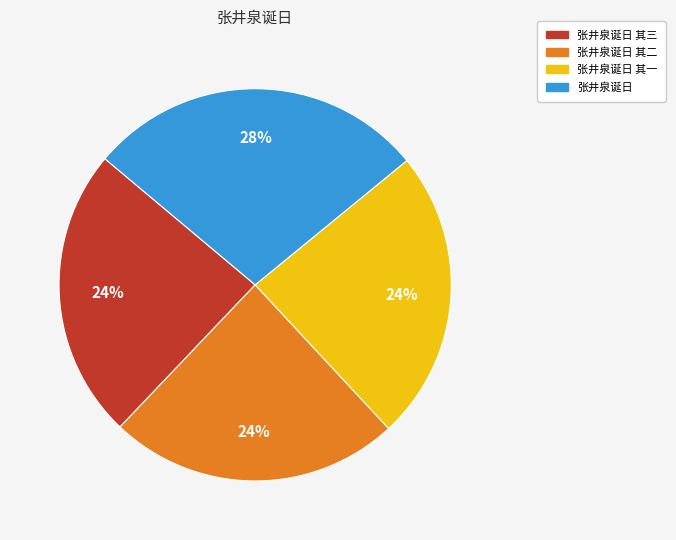

Between 张井泉诞日 其三 and 张井泉诞日, which is larger?

张井泉诞日